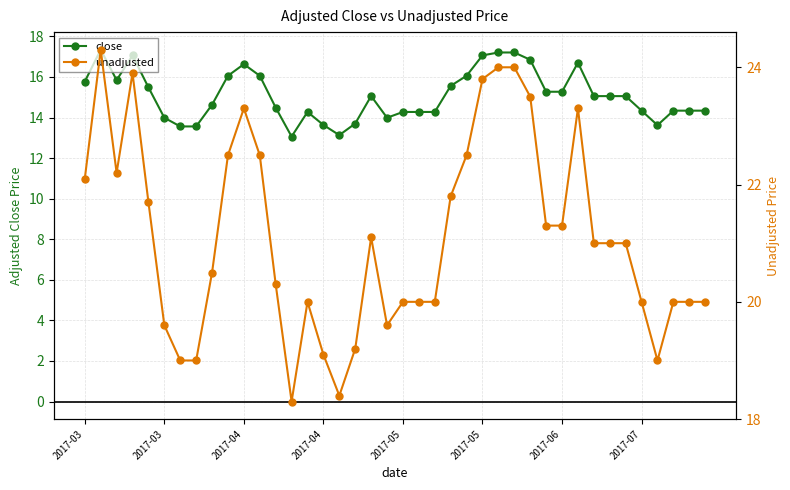

At which label does close first exceed 15?

2017-03